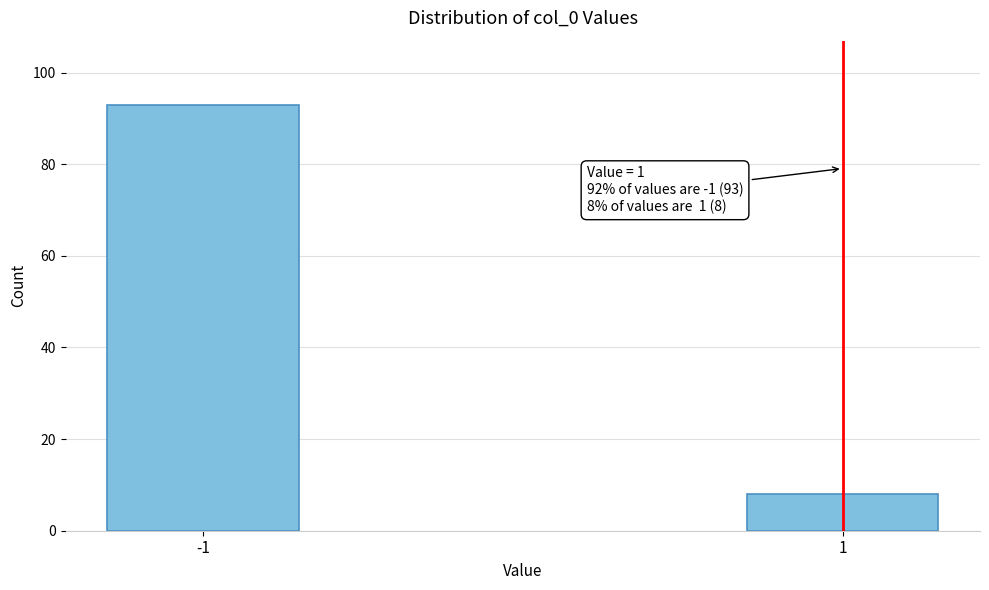

Reading right to left, transcribe all the data shown in this chart.

1=8	-1=93